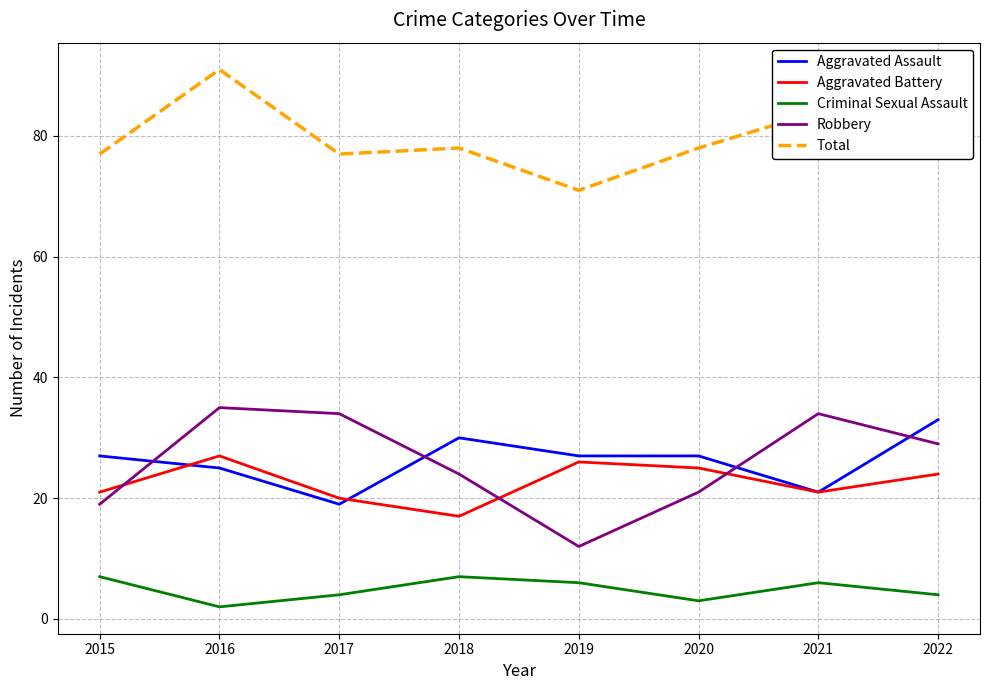

What value does the Aggravated Assault series have at 2019?

27